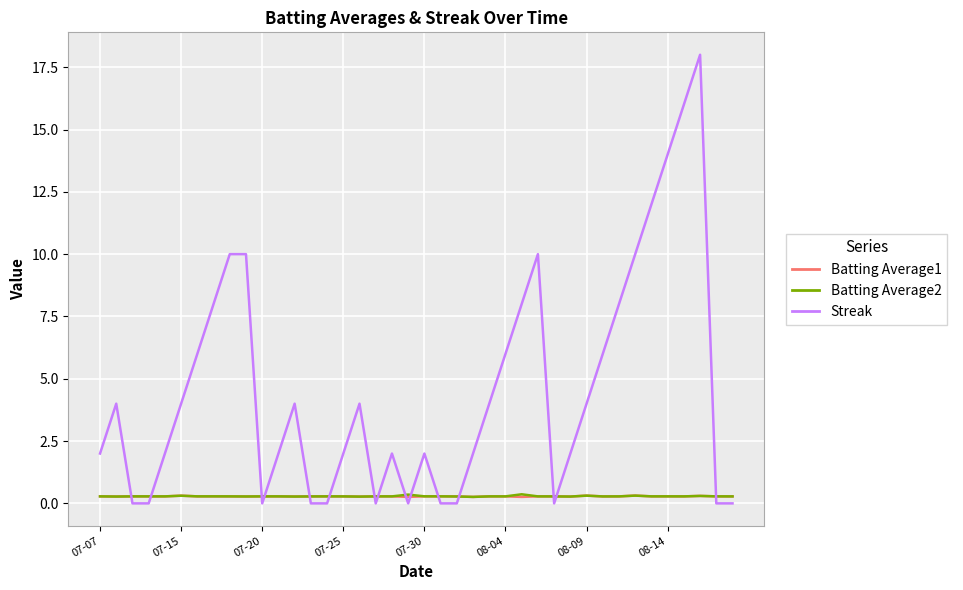

What is the maximum value shown in the chart?

18.0